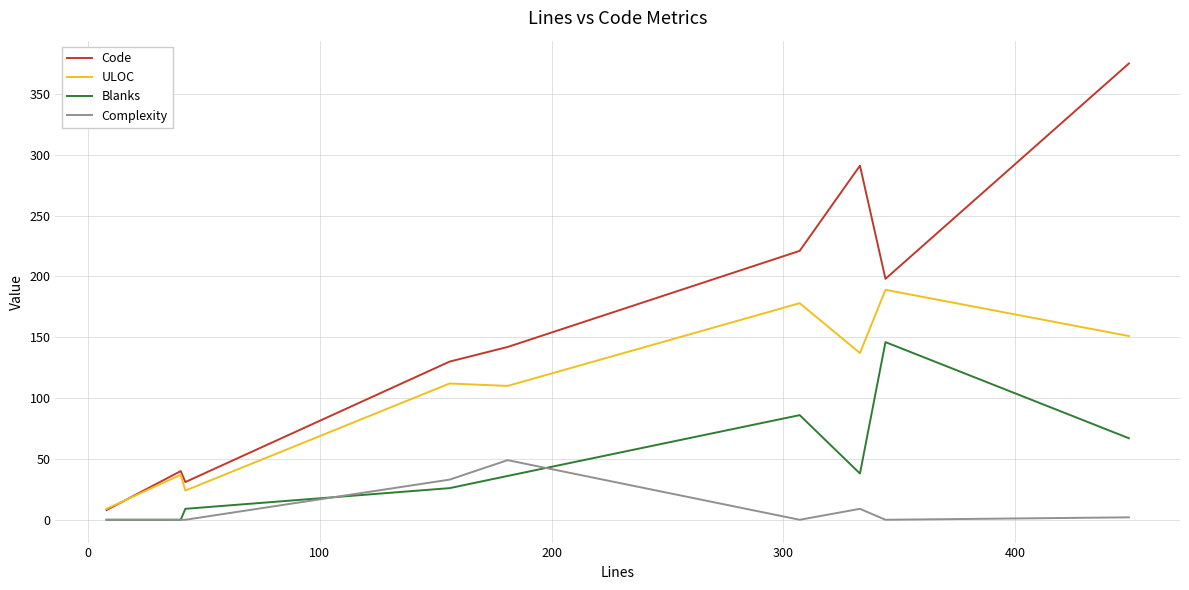

True or false: Code and Blanks intersect in this chart.

False